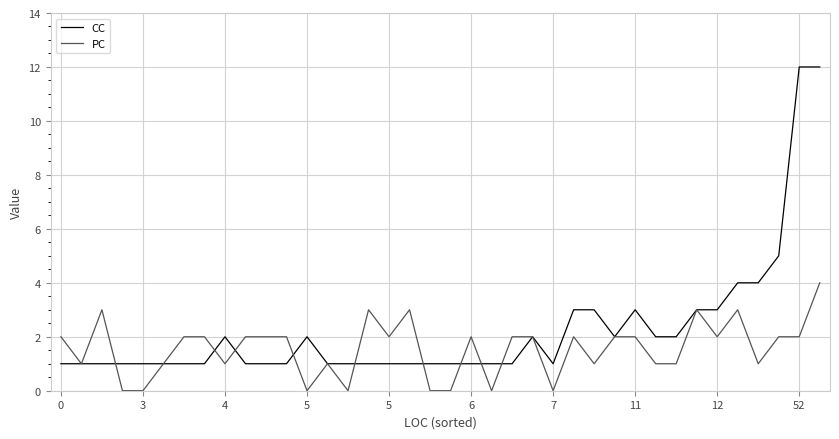

Which series has the largest total across all categories?

CC